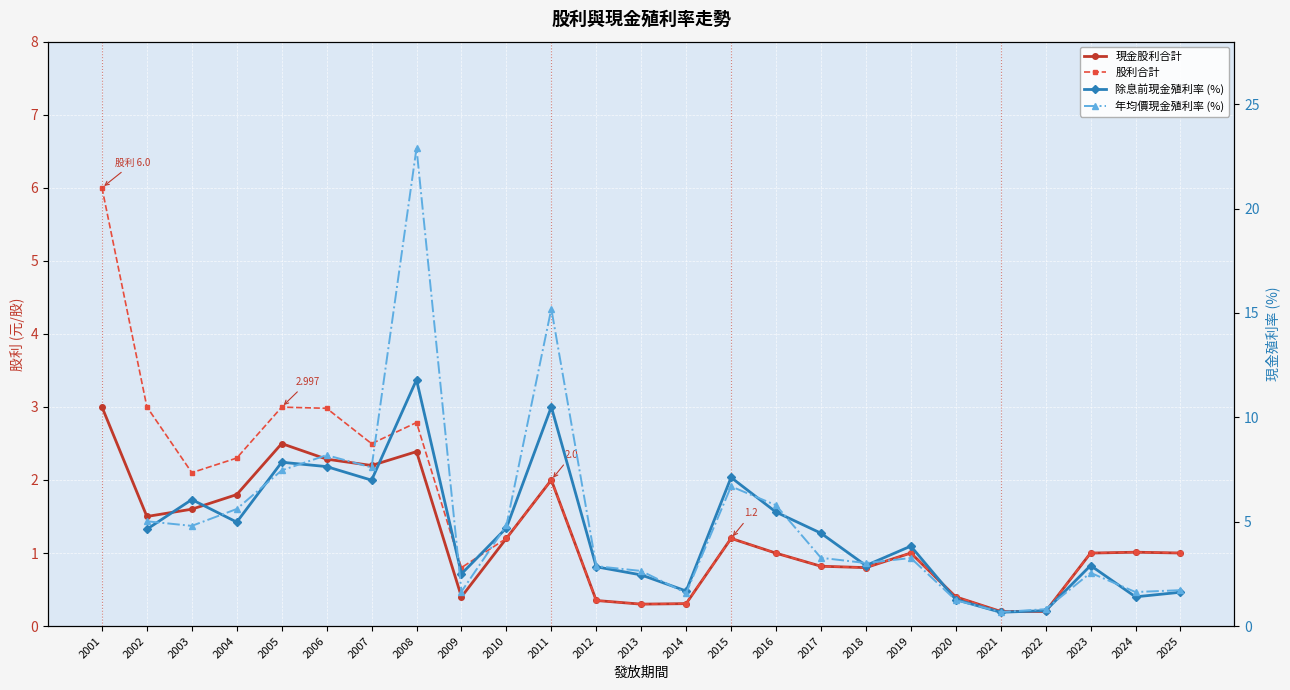

How many interior local valleys does the 除息前現金殖利率 (%) series have?

7